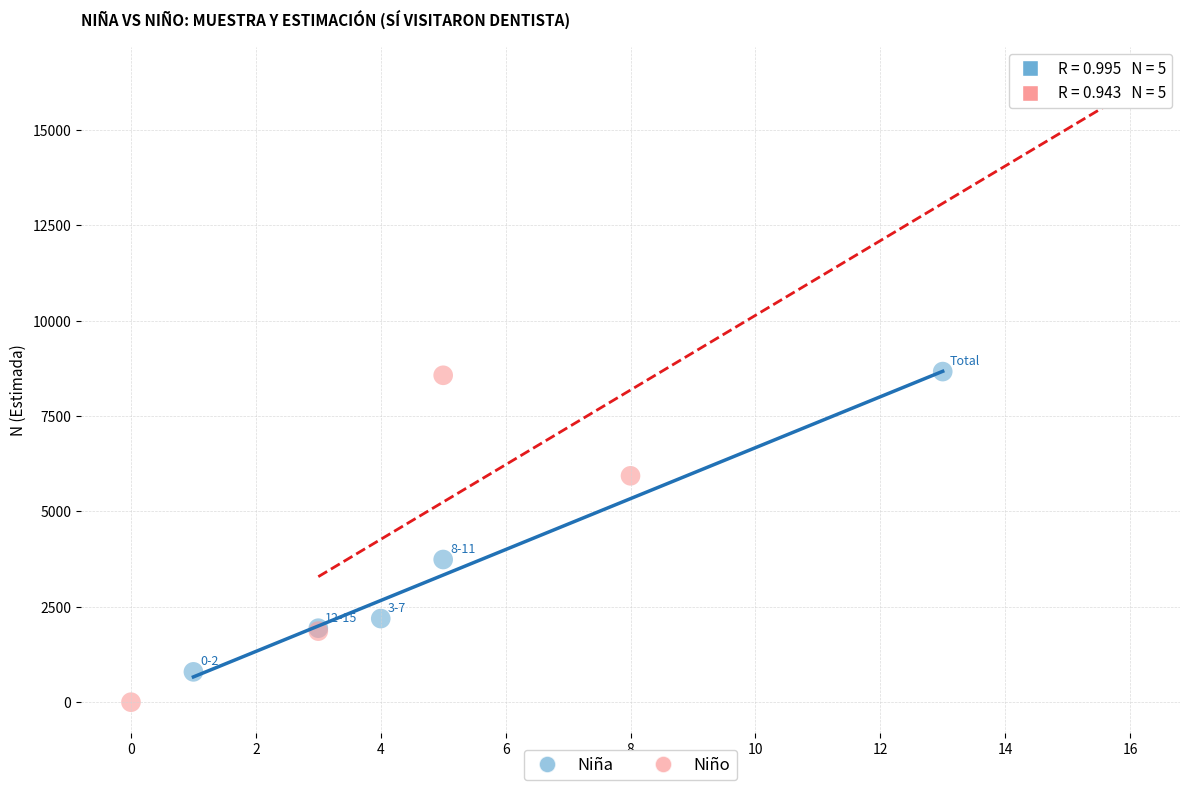

Which series reaches the minimum Y coordinate?

Niño